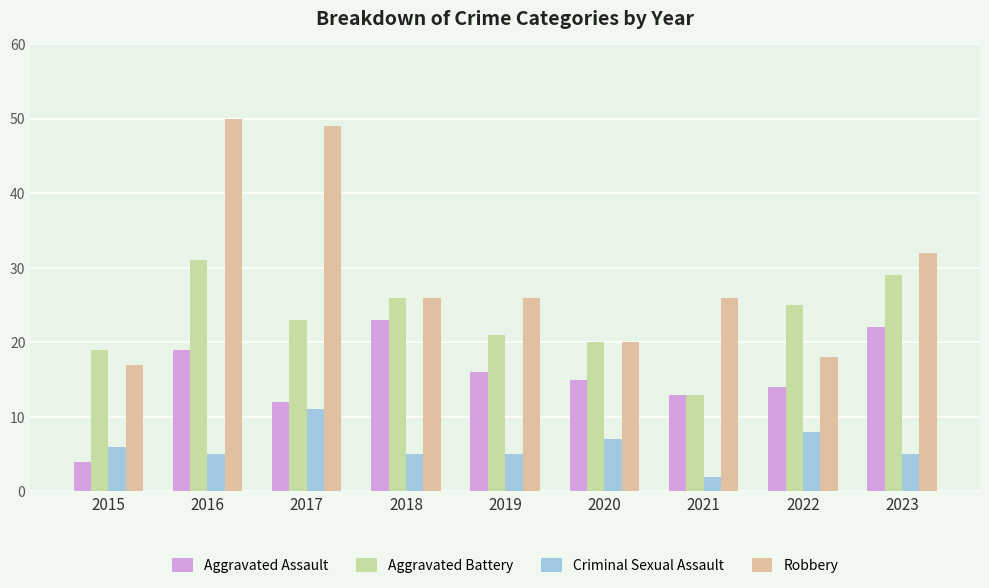

Rank the series at 2020 from lowest to highest value.

Criminal Sexual Assault, Aggravated Assault, Aggravated Battery, Robbery